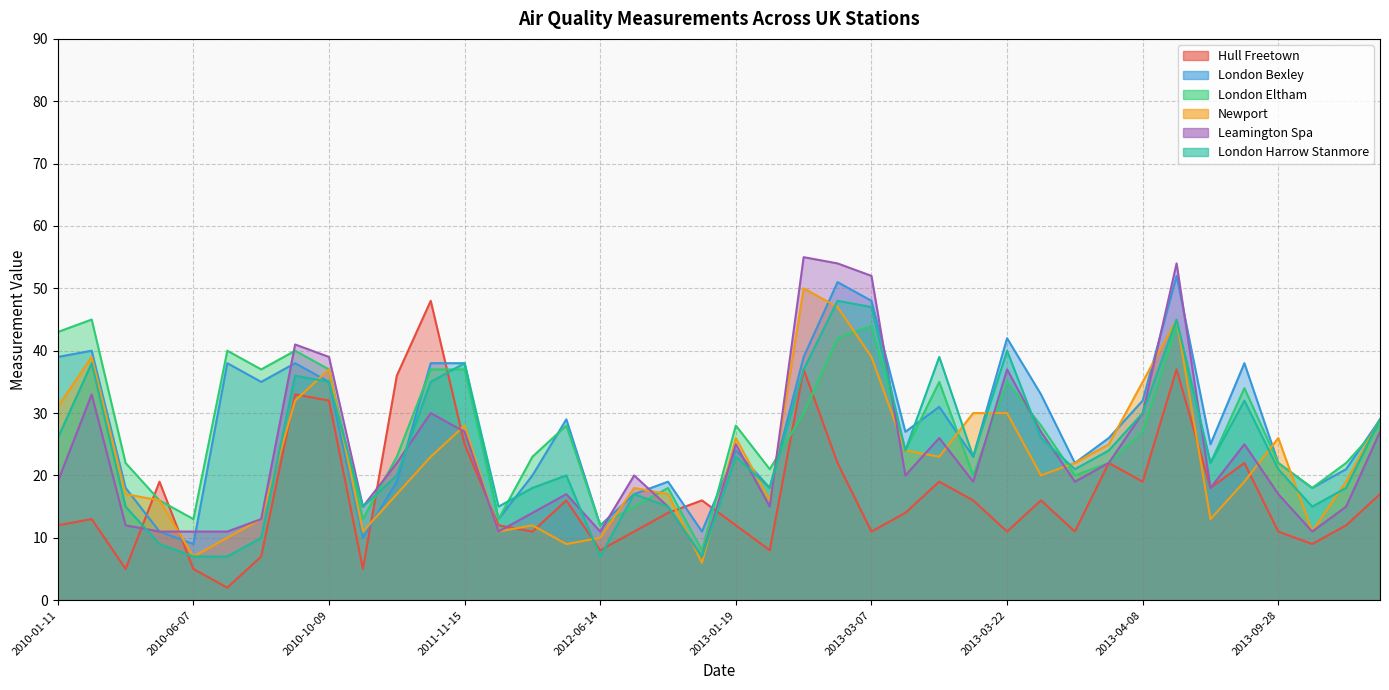

True or false: Hull Freetown has a value of 4 at 2013-09-30.

False